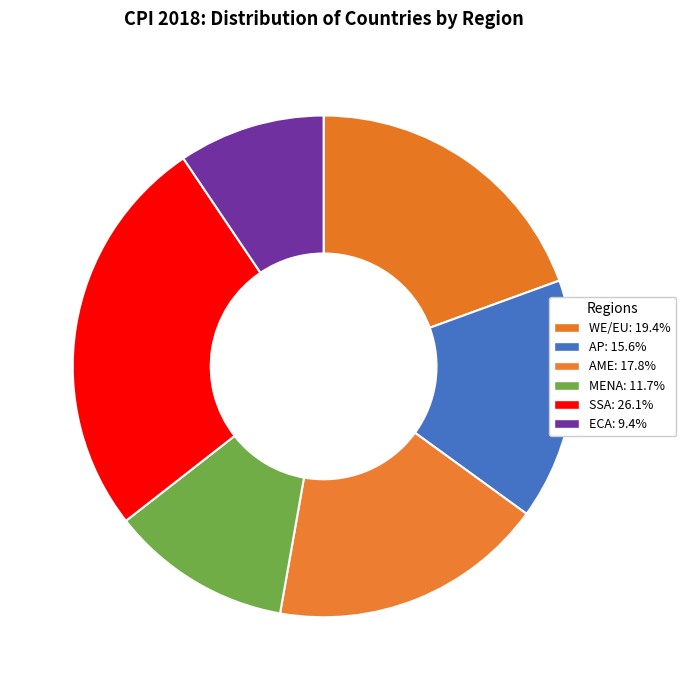

Count the number of slices in the pie.

6